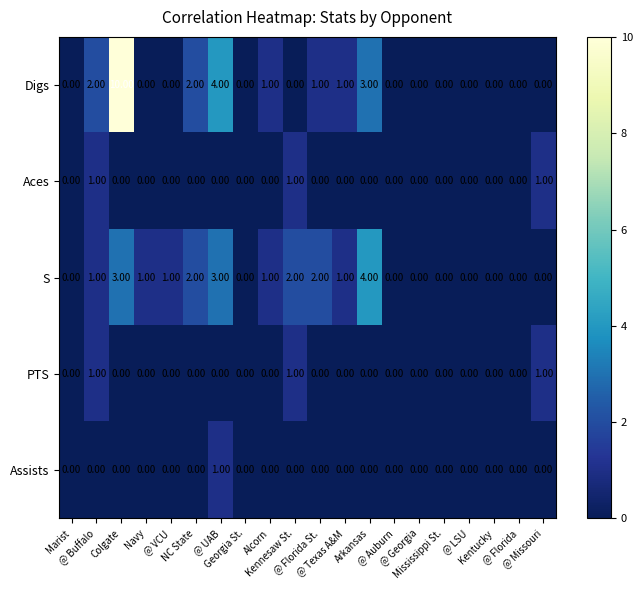

At how many categories does at least one series exceed 3?

3